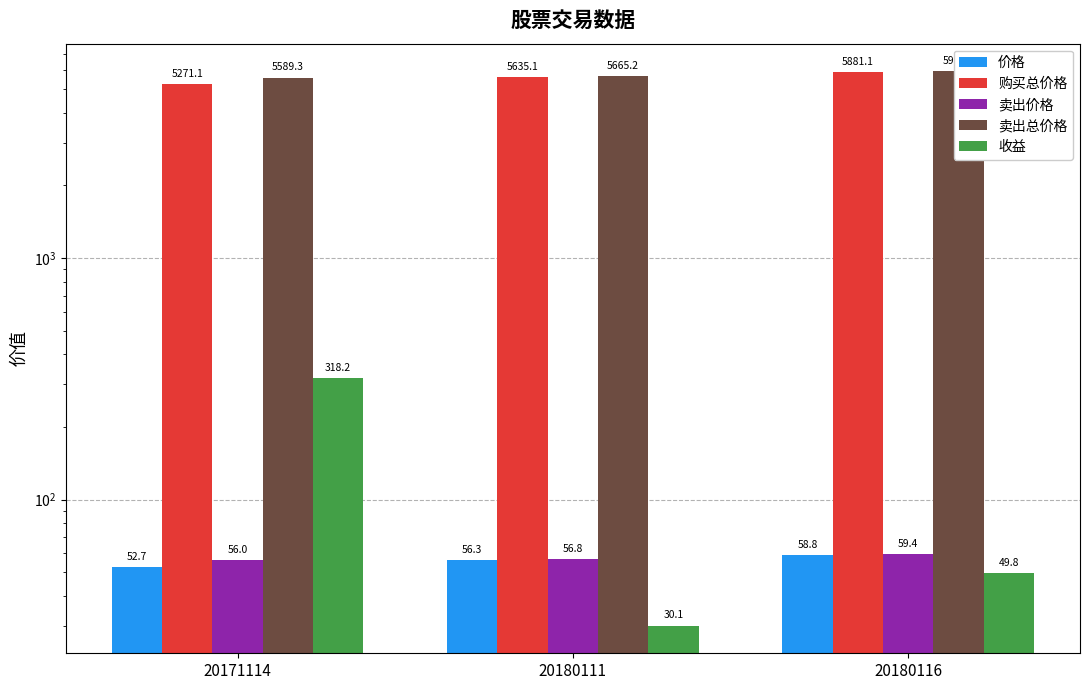

What is the lowest value of the 卖出价格 series?

56.0